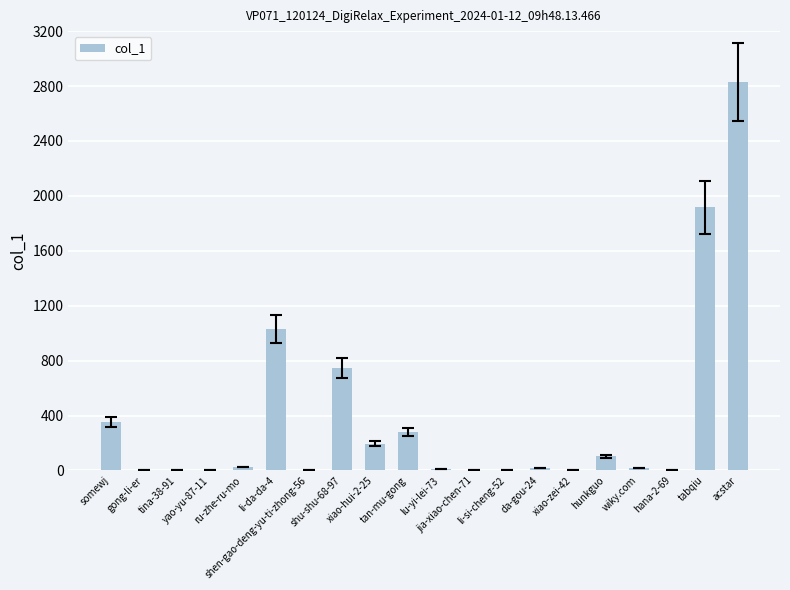

Are the bars horizontal?

No